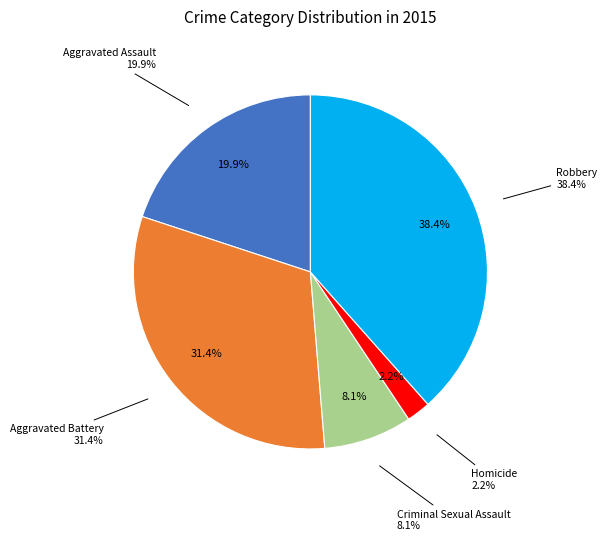

The Criminal Sexual Assault slice represents 1% of the pie. True or false?

False